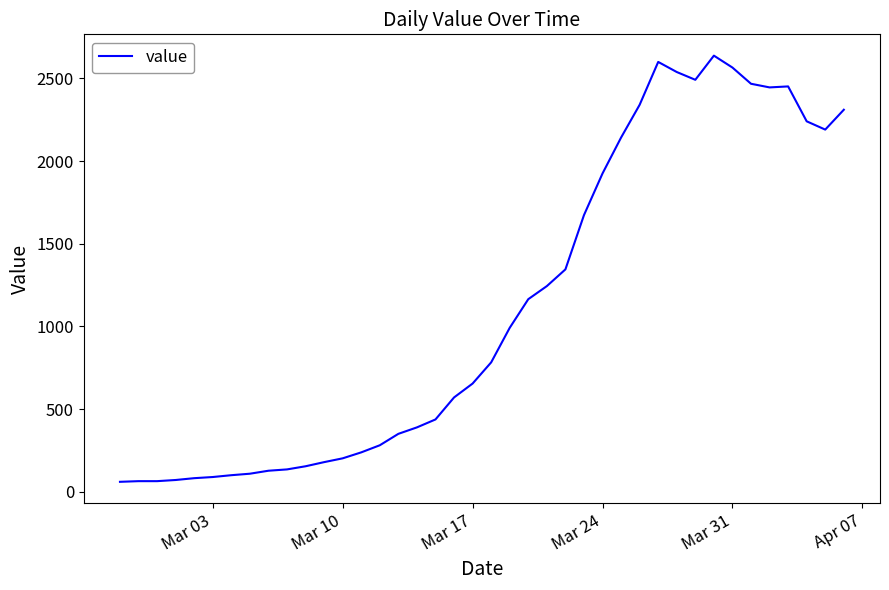

What is the greatest value displayed?

2637